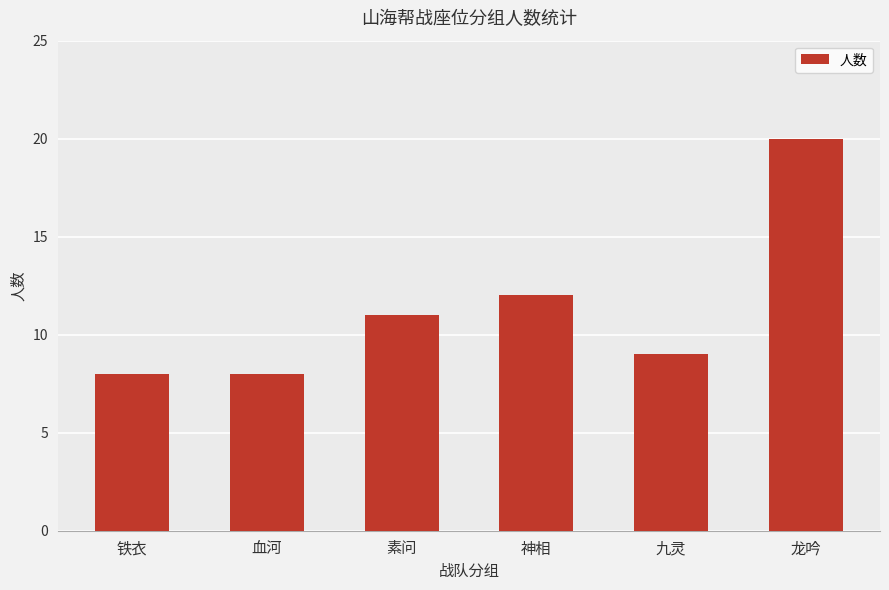

How many categories are shown in the chart?

6